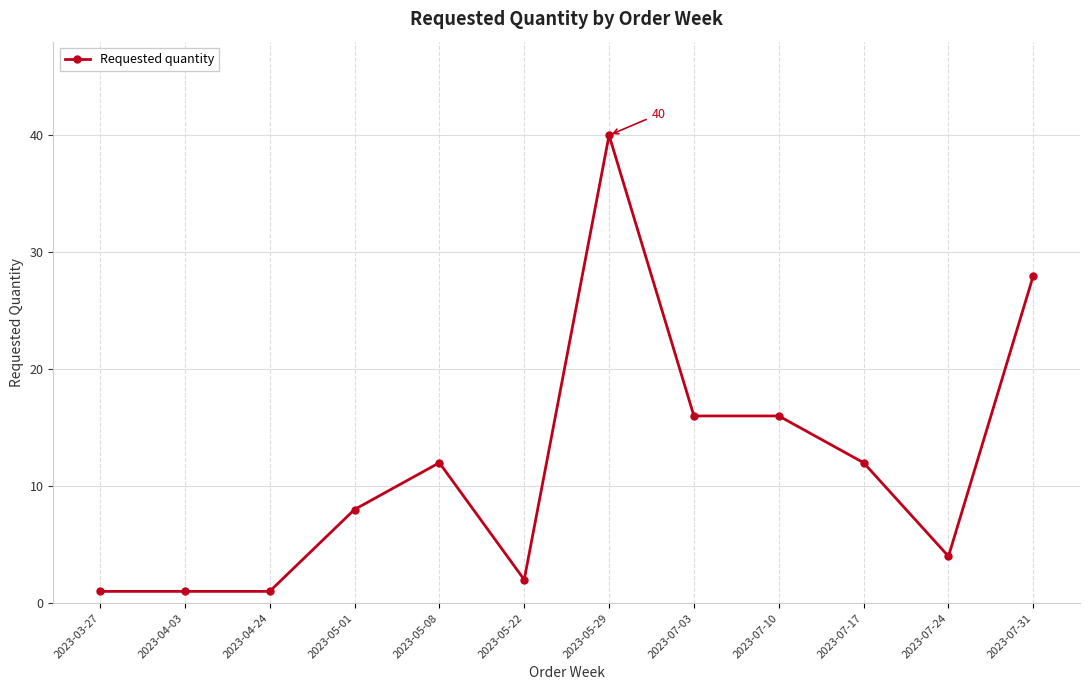

What is the maximum value shown in the chart?

40